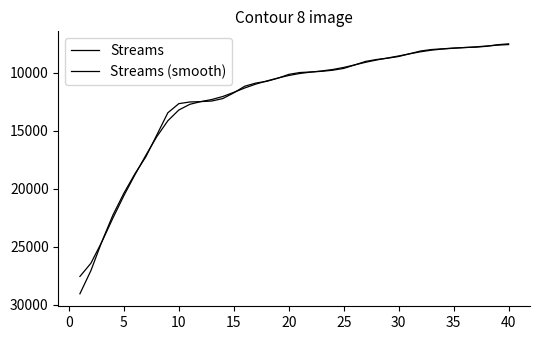

How many values in the Streams (smooth) series are below 10240?

20